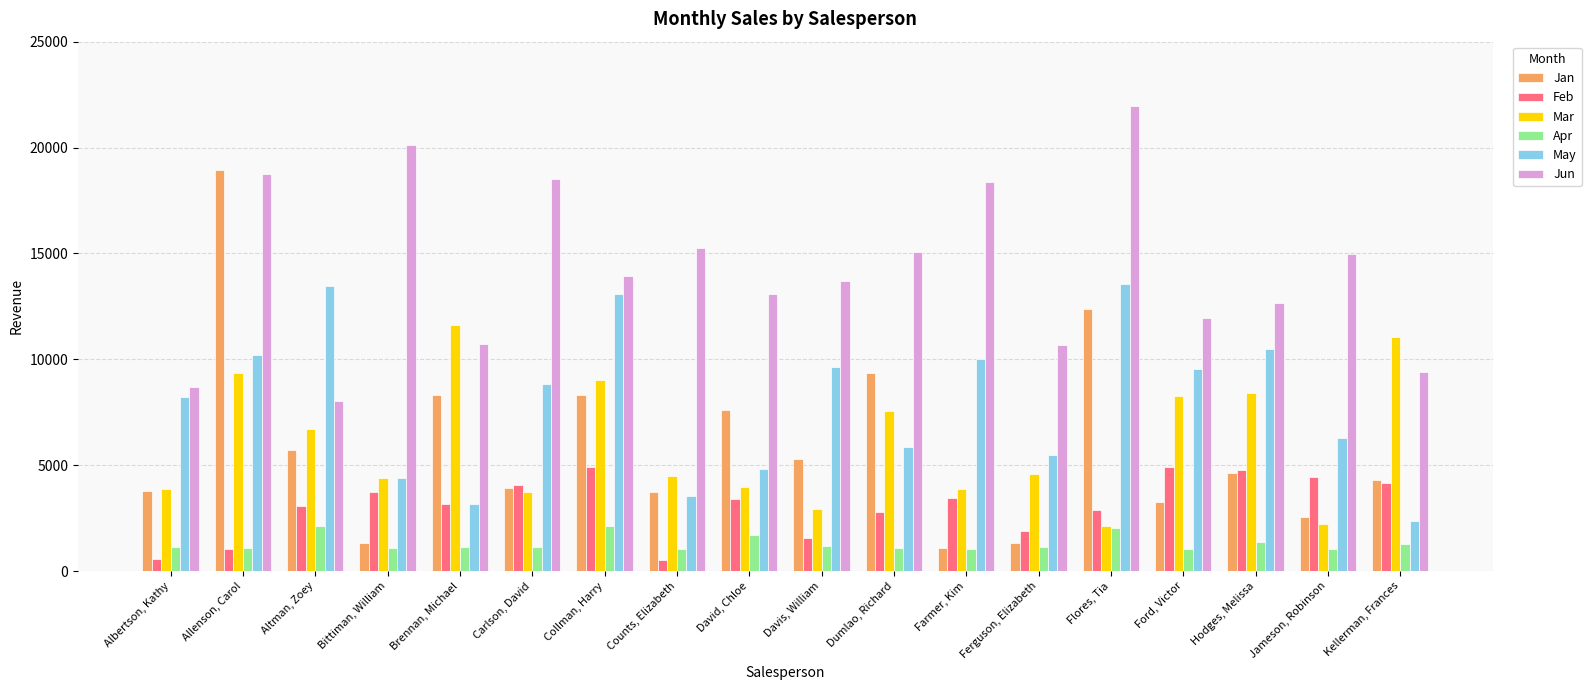

What position from the left is Ferguson, Elizabeth?

13